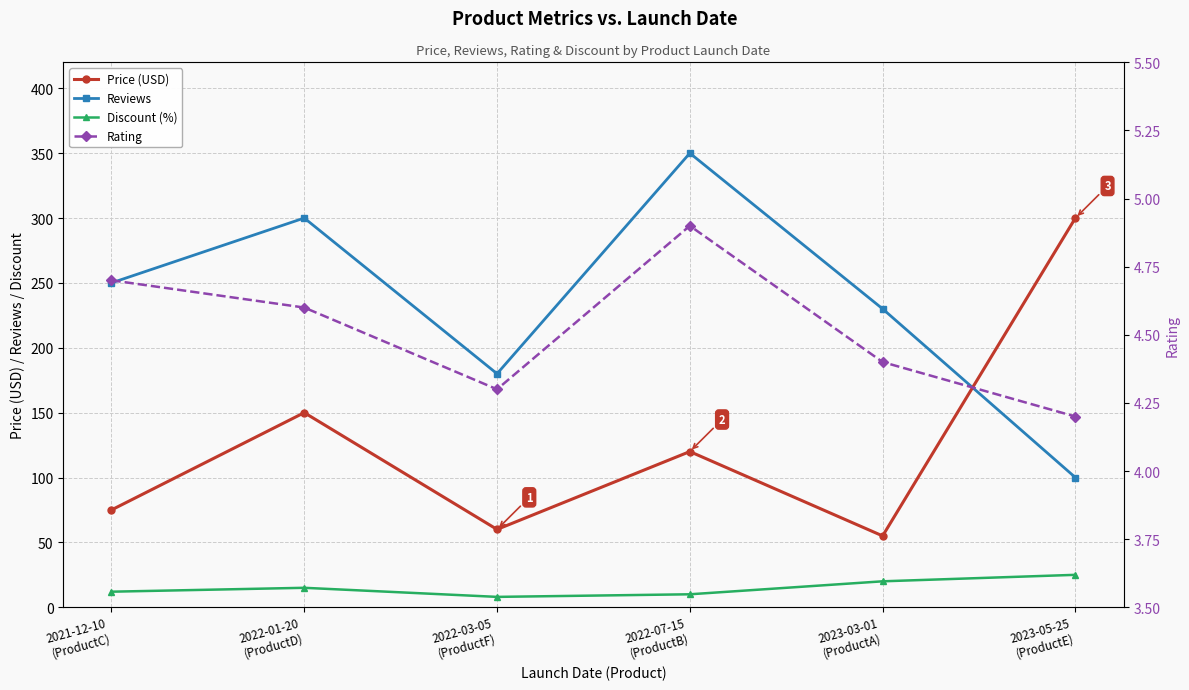

What is the maximum value for Reviews?

350.0